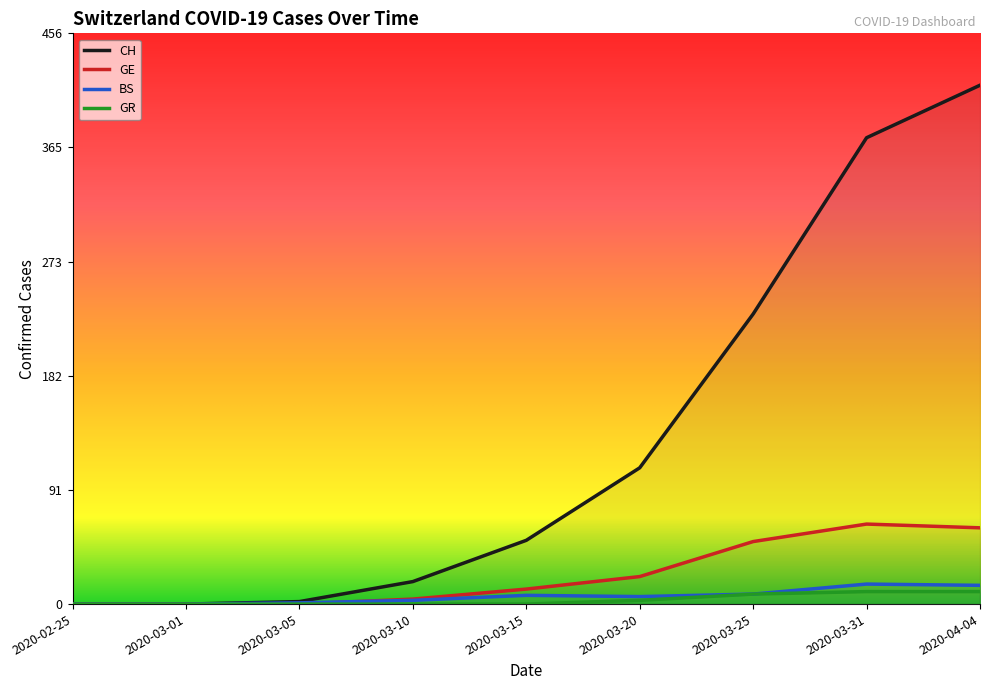

Rank the categories by GE value from lowest to highest.

2020-02-25, 2020-03-01, 2020-03-05, 2020-03-10, 2020-03-15, 2020-03-20, 2020-03-25, 2020-04-04, 2020-03-31